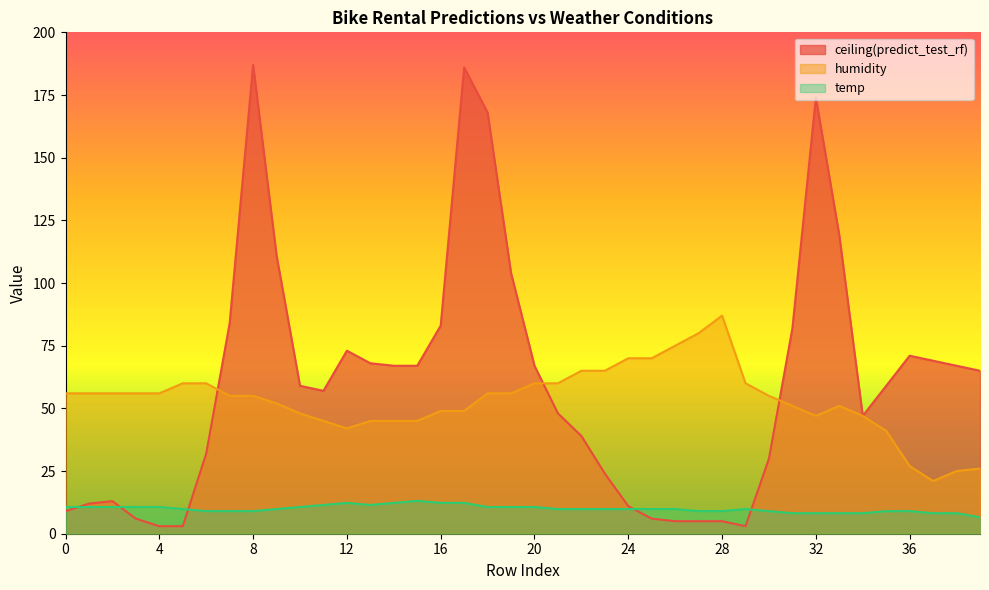

At 38, list the series in order from smallest to largest.

temp, humidity, ceiling(predict_test_rf)